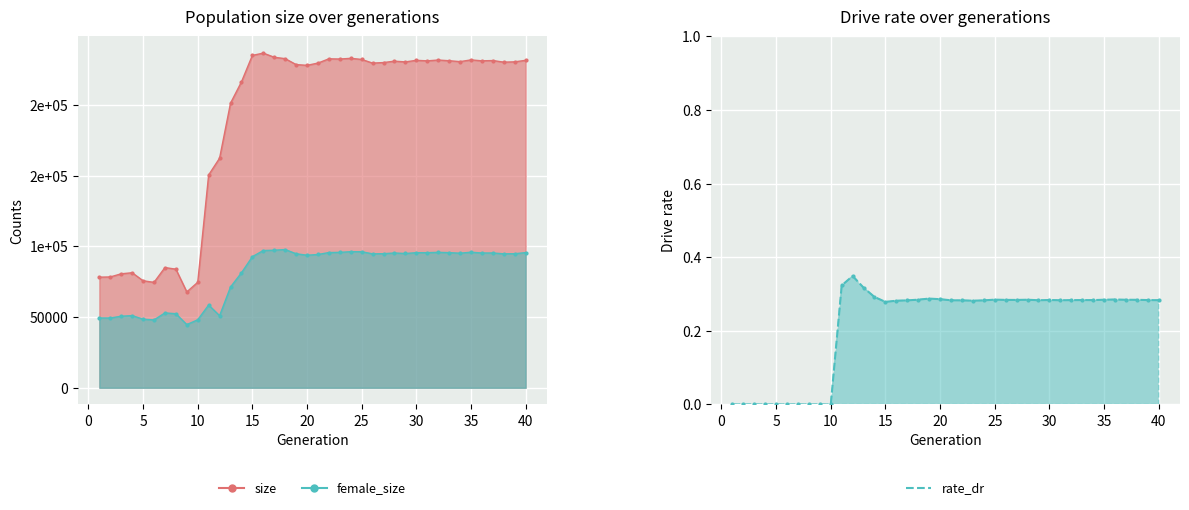

What is the average value of the female_size series?

81000.9